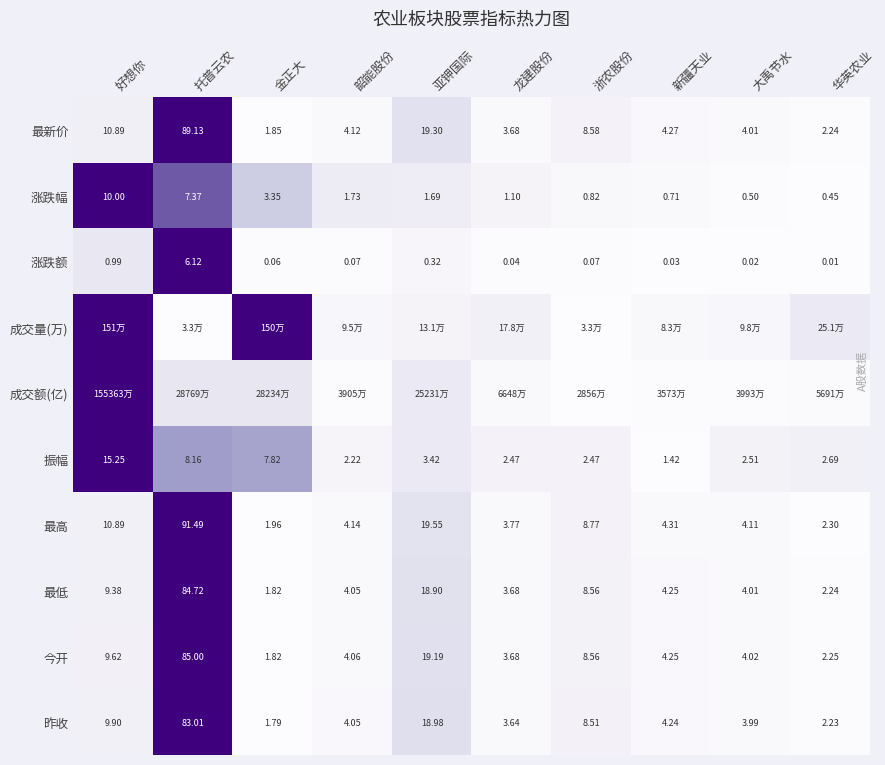

Where does the 今开 series first go above 4?

好想你